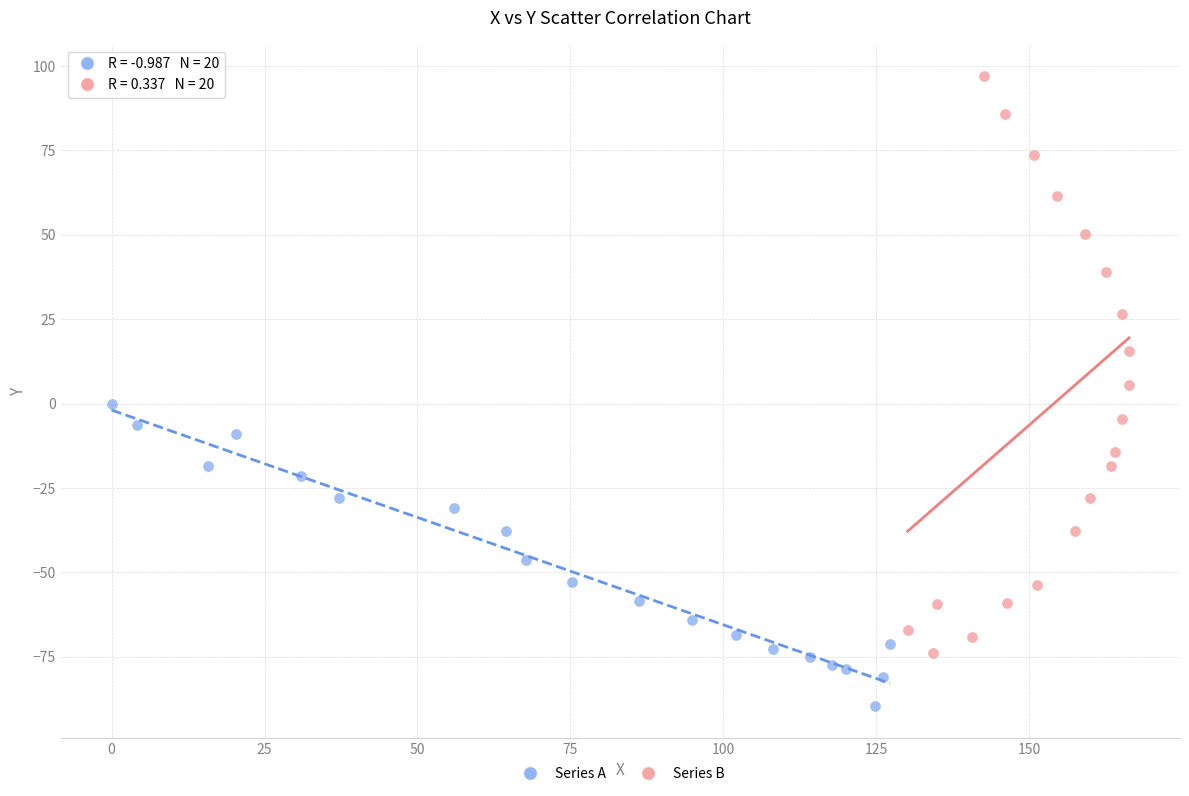

Which series reaches the minimum Y coordinate?

Series A